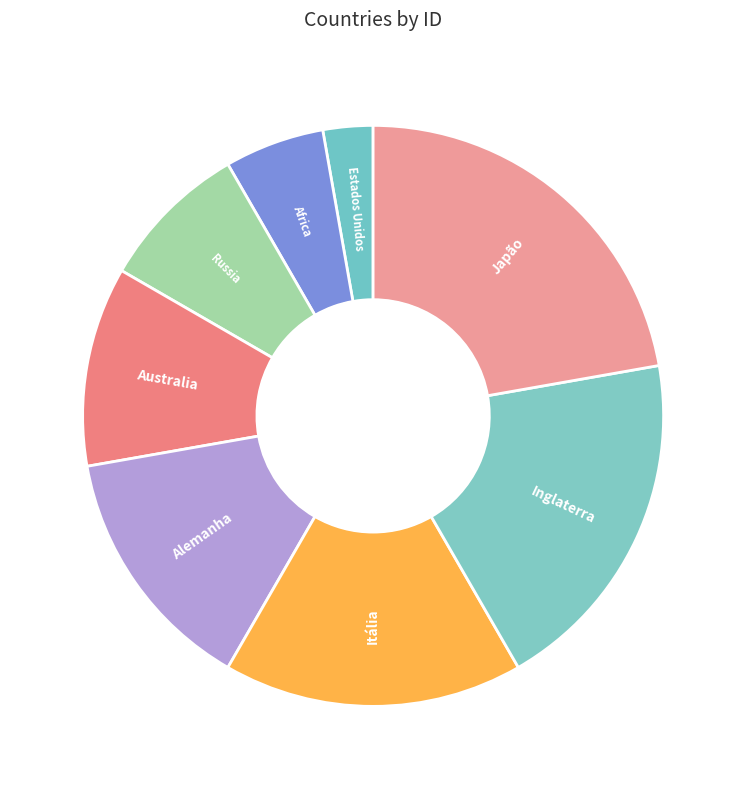

Which has a higher value, Russia or Japão?

Japão